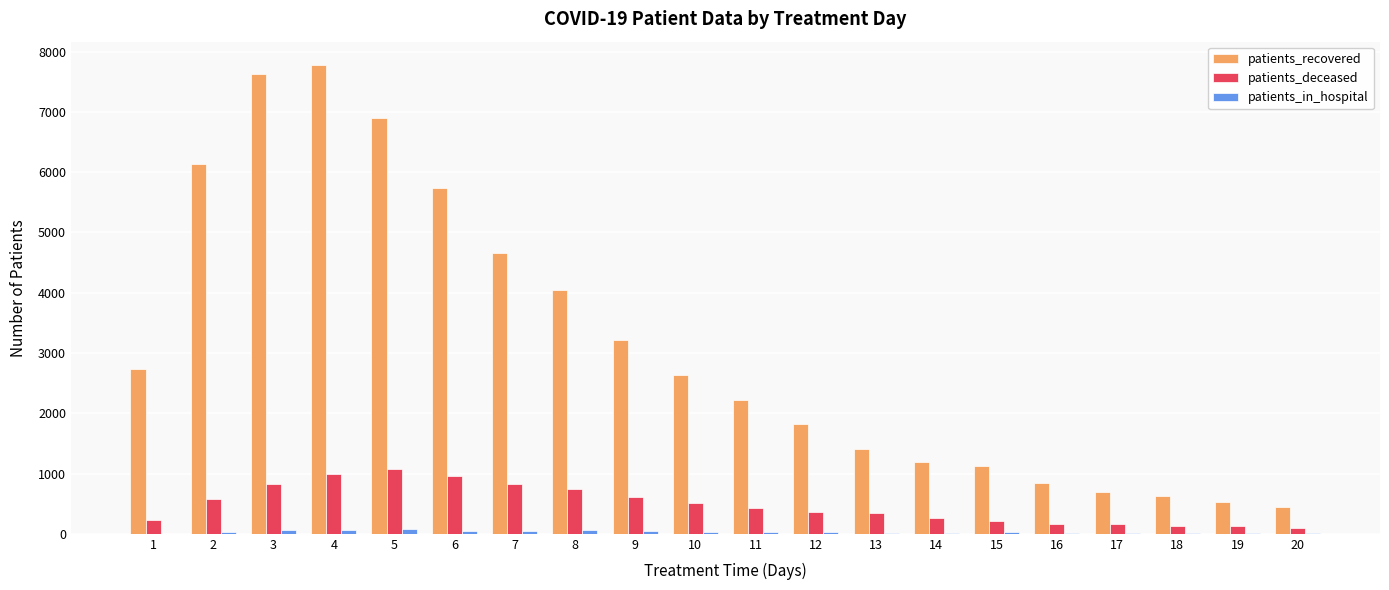

The value of patients_recovered at 10 is 2634. True or false?

True